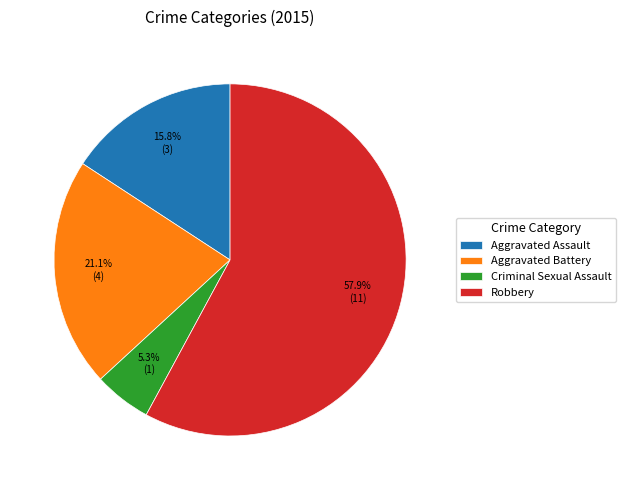

What is the majority slice?

Robbery